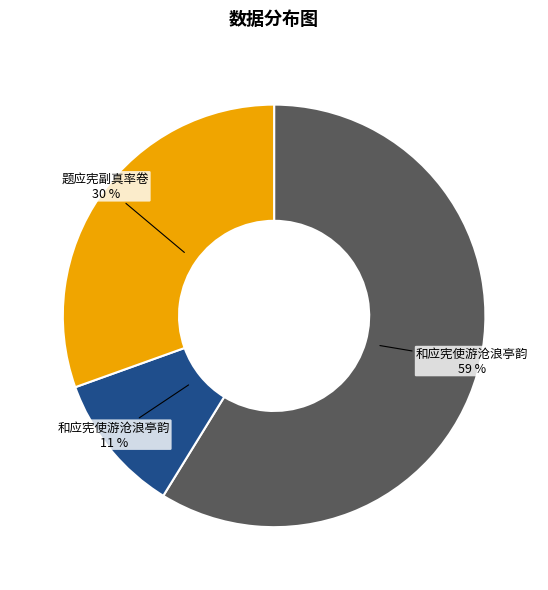

Is there any slice that represents more than half of the pie?

Yes